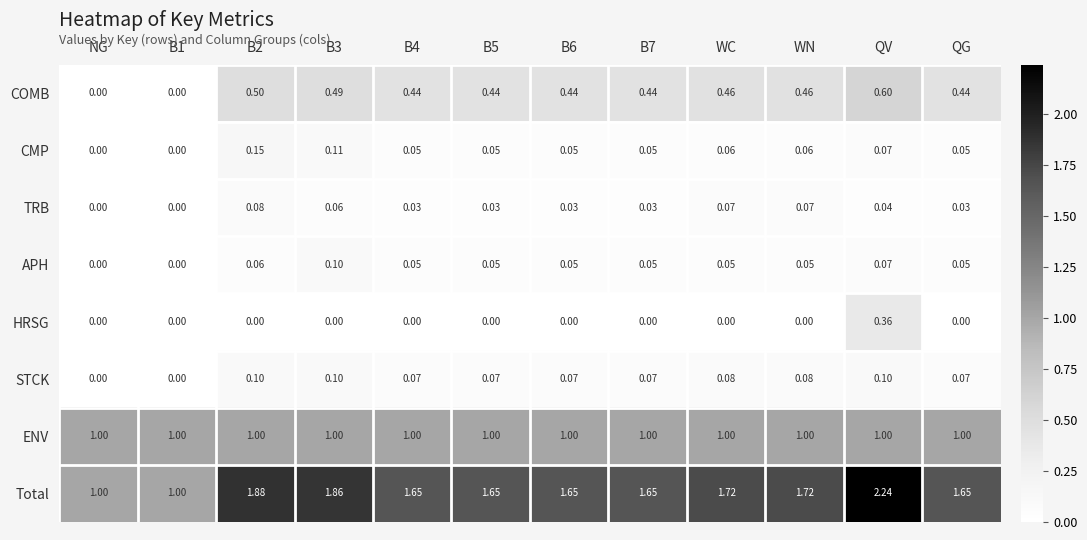

How many data points does each series have?

12